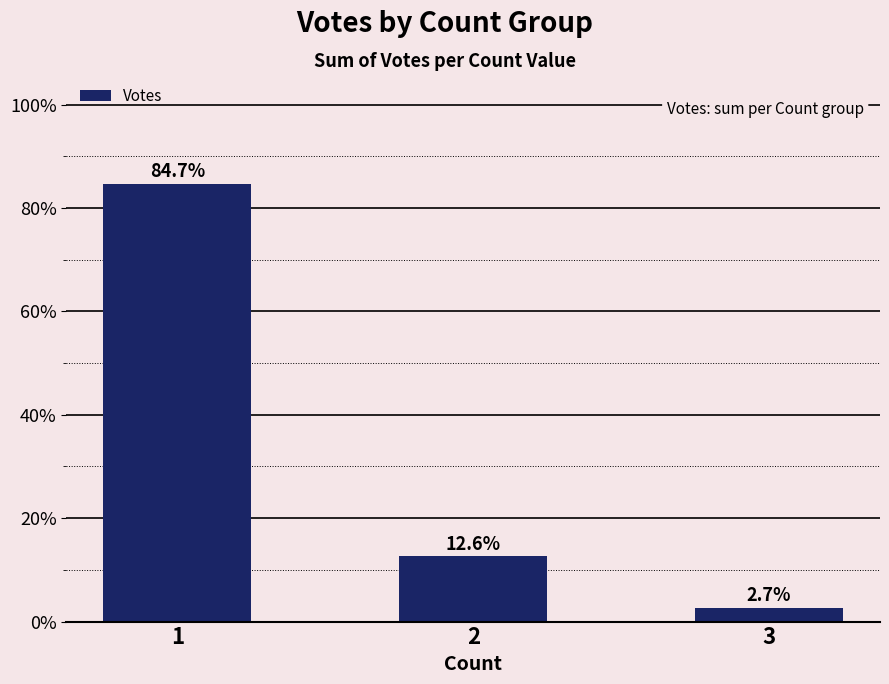

Where does the data first go above 12?

1